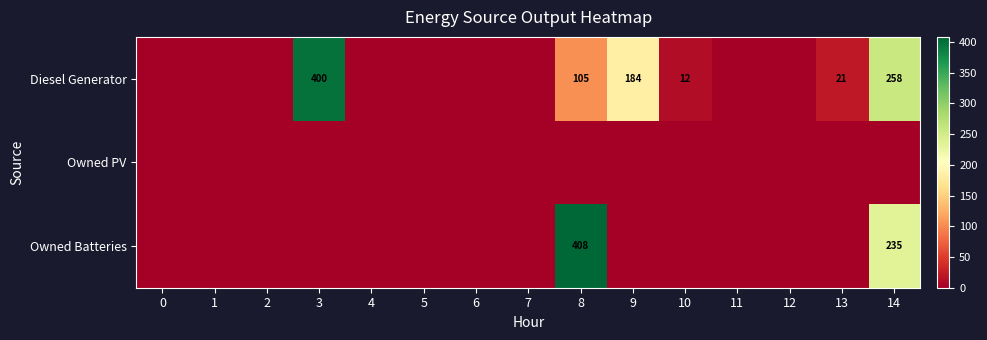

At 14, list the series in order from smallest to largest.

Owned PV, Owned Batteries, Diesel Generator